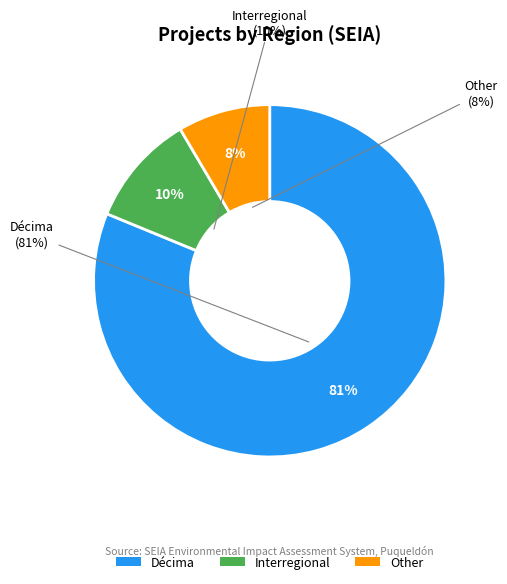

The Other slice represents 8% of the pie. True or false?

True